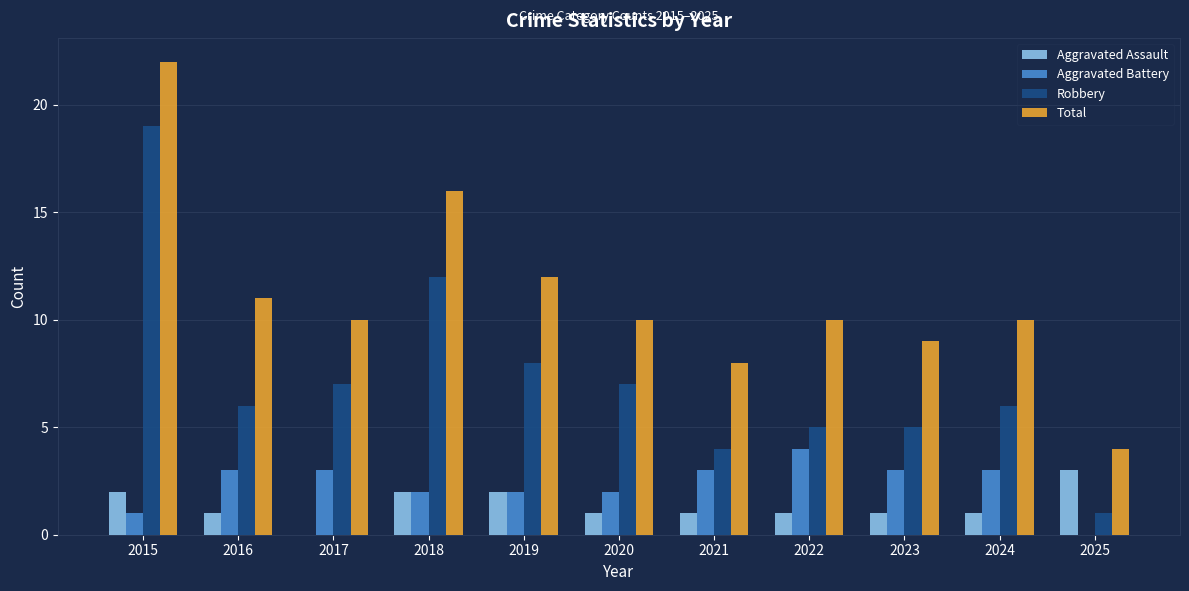

Count the Aggravated Battery values in the range 2 to 3.

8